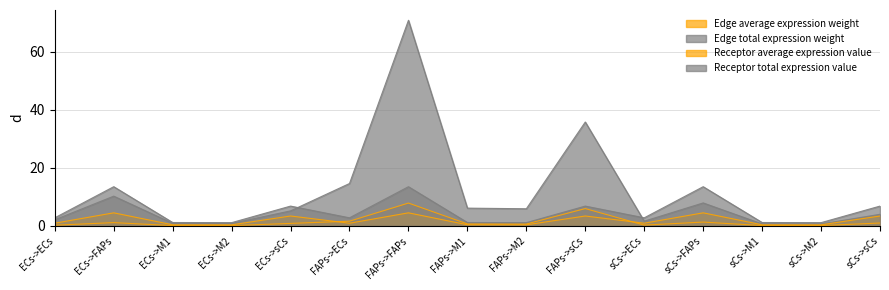

At which category does Receptor average expression value reach its first local valley?

ECs->M2